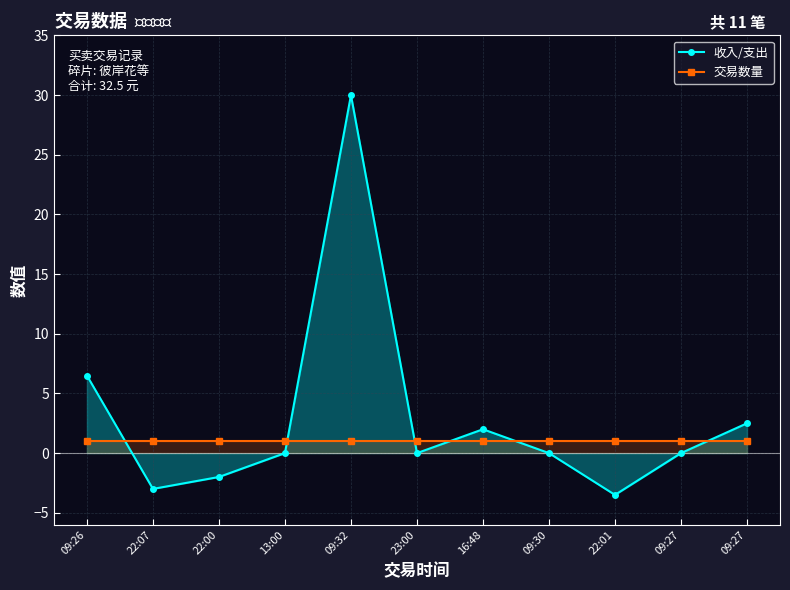

Reading left to right, transcribe all the data shown in this chart.

收入/支出: 09:26=6.5	22:07=-3.0	22:00=-2.0	13:00=0.0	09:32=30.0	23:00=0.0	16:48=2.0	09:30=0.0	22:01=-3.5	09:27=0.0	09:27=2.5
交易数量: 09:26=1.0	22:07=1.0	22:00=1.0	13:00=1.0	09:32=1.0	23:00=1.0	16:48=1.0	09:30=1.0	22:01=1.0	09:27=1.0	09:27=1.0